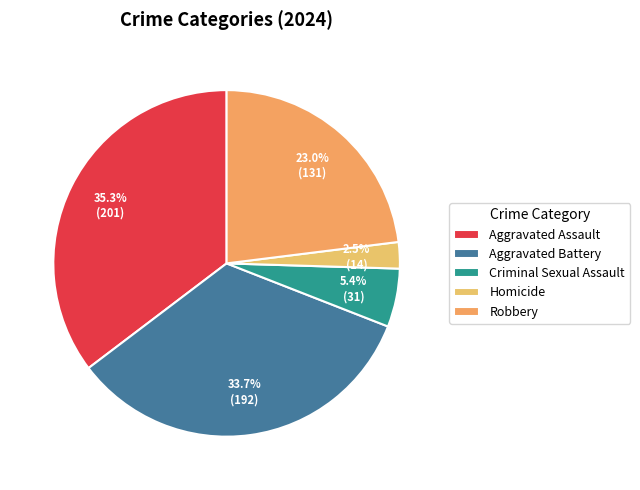

What percentage is the Aggravated Assault slice, to the nearest percent?

35%